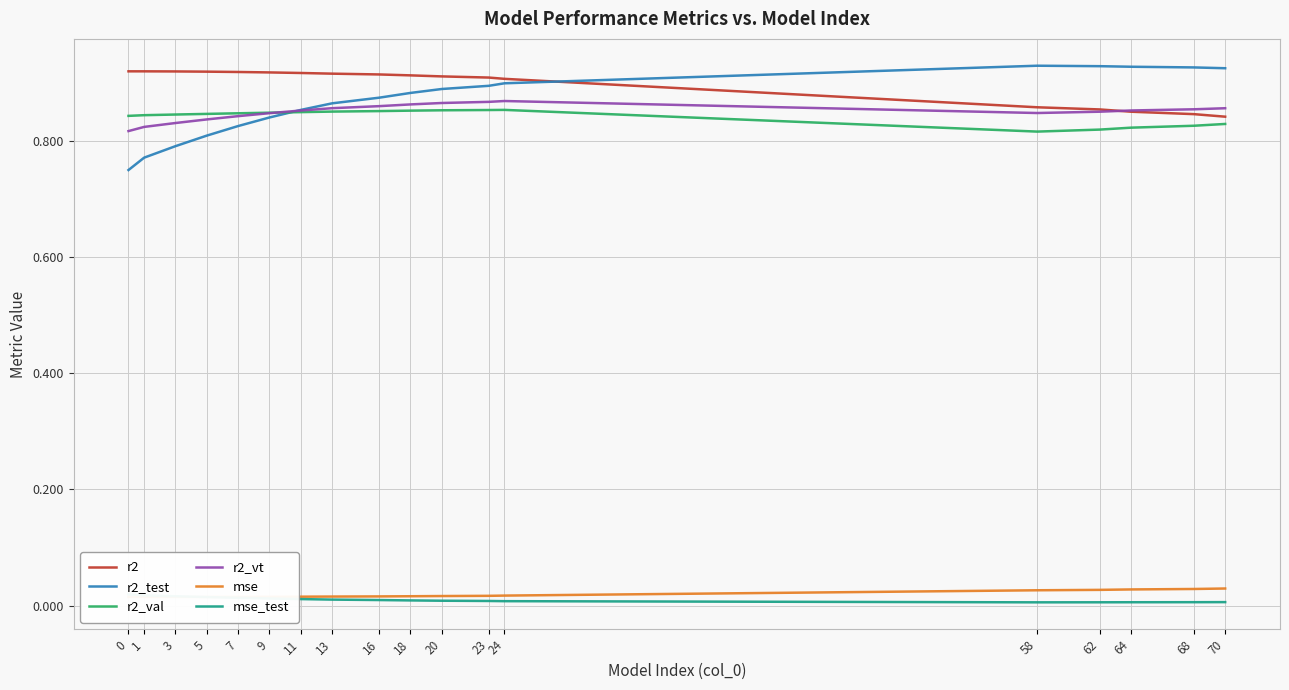

What is the sum of all mse values?

0.3